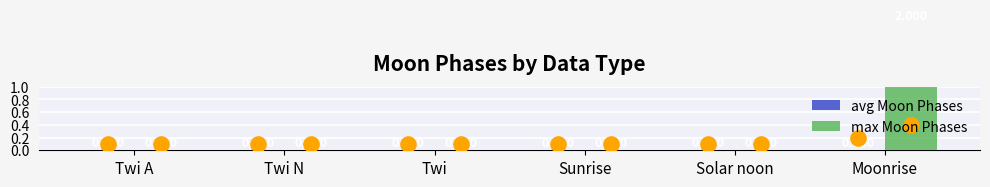

What are all the series names shown in the legend?

avg Moon Phases, max Moon Phases